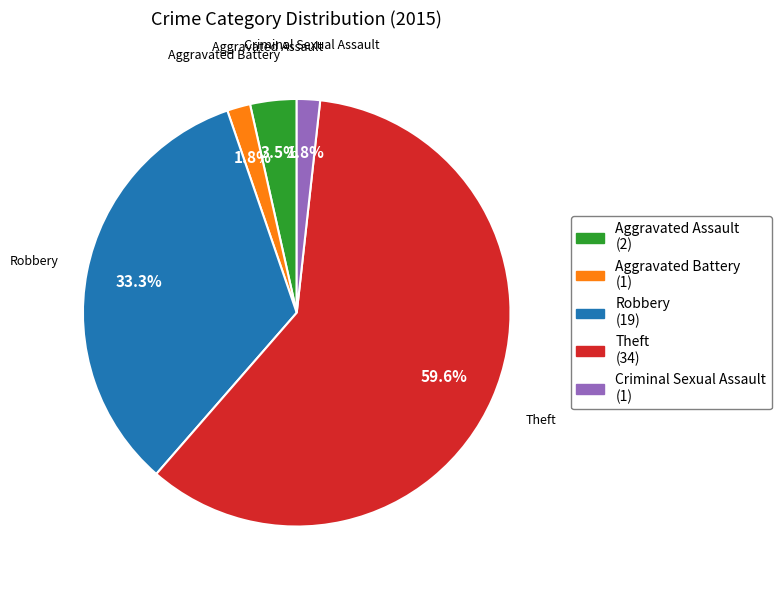

Does any single category account for the majority?

Yes